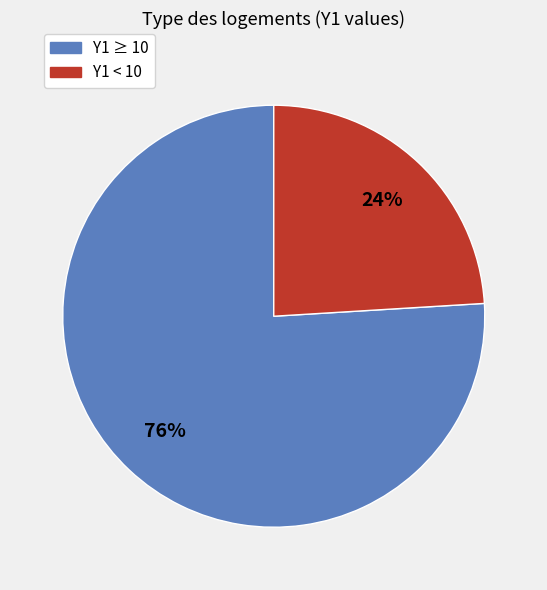

Is there a majority slice in this chart?

Yes